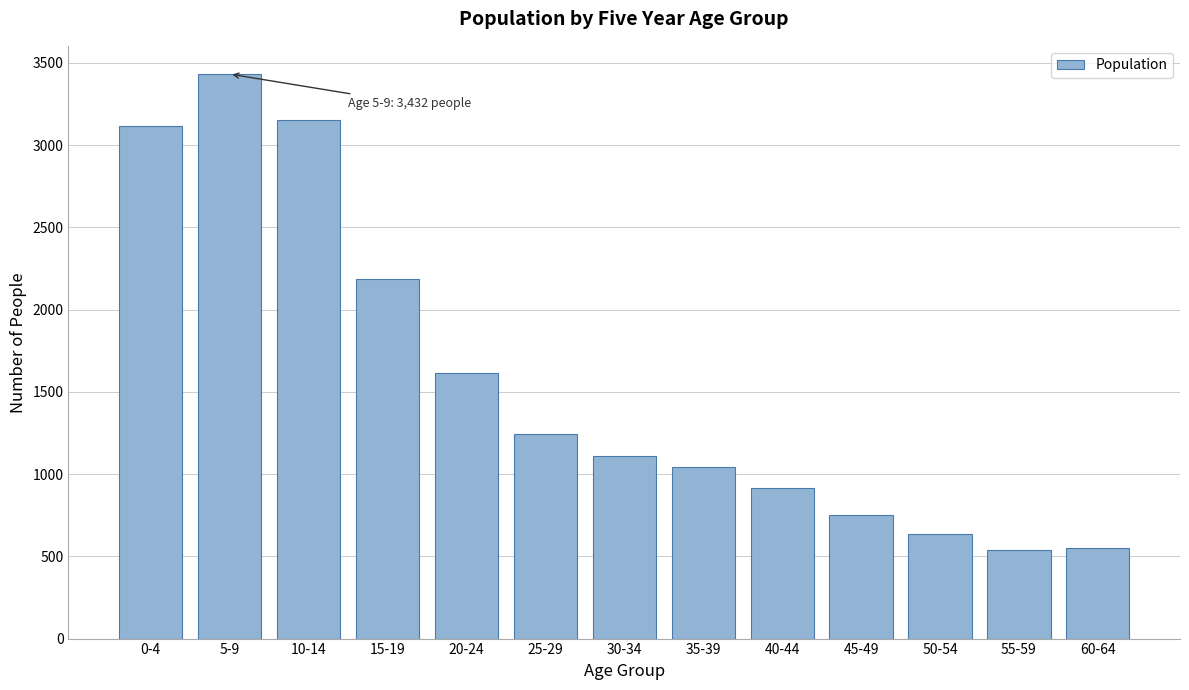

Reading left to right, list all the values displayed in this chart.

0-4=3116	5-9=3432	10-14=3151	15-19=2184	20-24=1615	25-29=1246	30-34=1113	35-39=1041	40-44=915	45-49=750	50-54=634	55-59=537	60-64=552